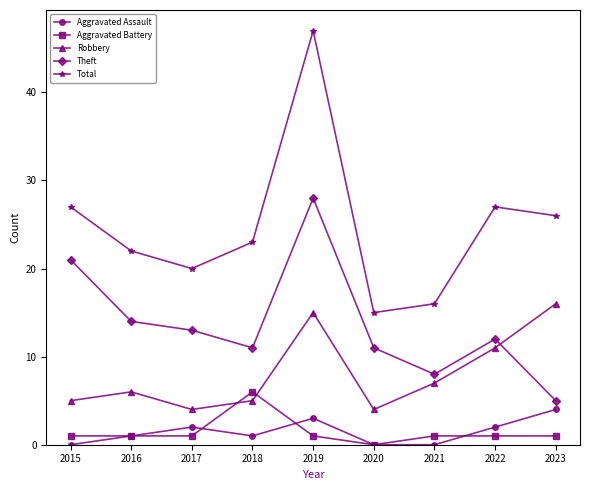

Between 2015 and 2020, which series saw the biggest shift?

Total